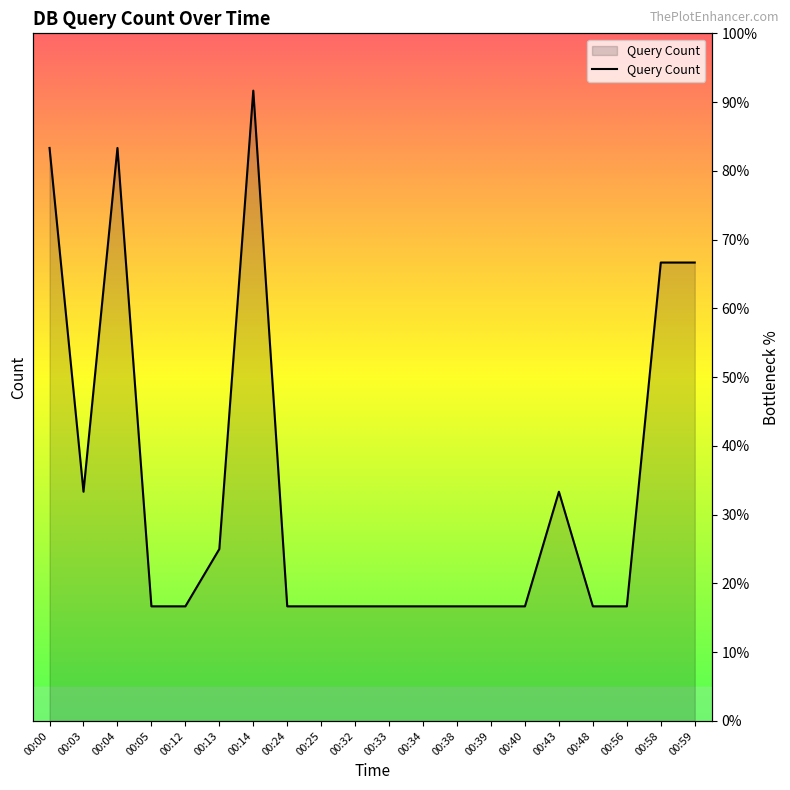

What is the value of the 16th point from the left?

33.3